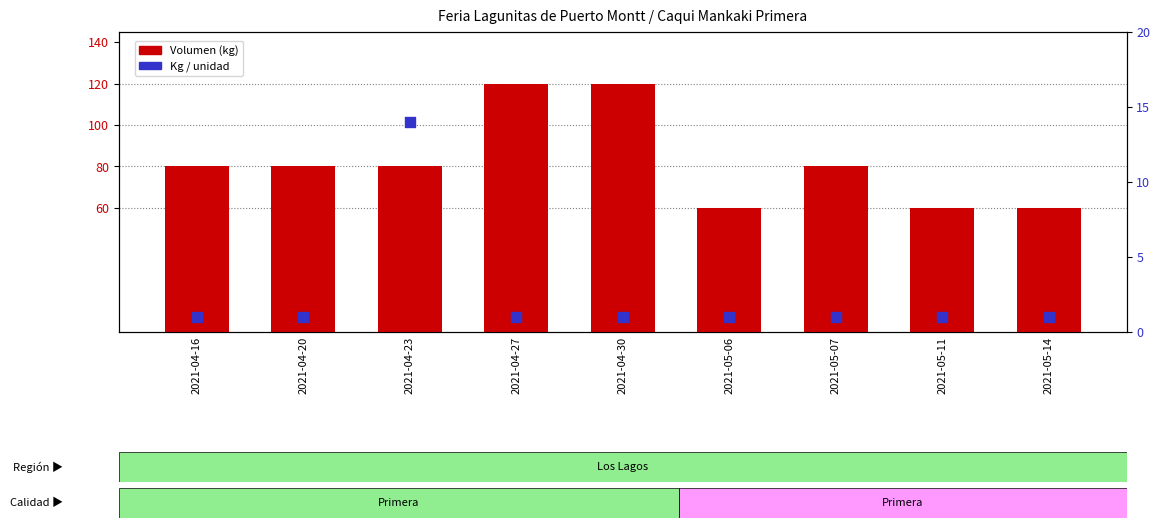

What is the total value across all series at 2021-05-14?

61